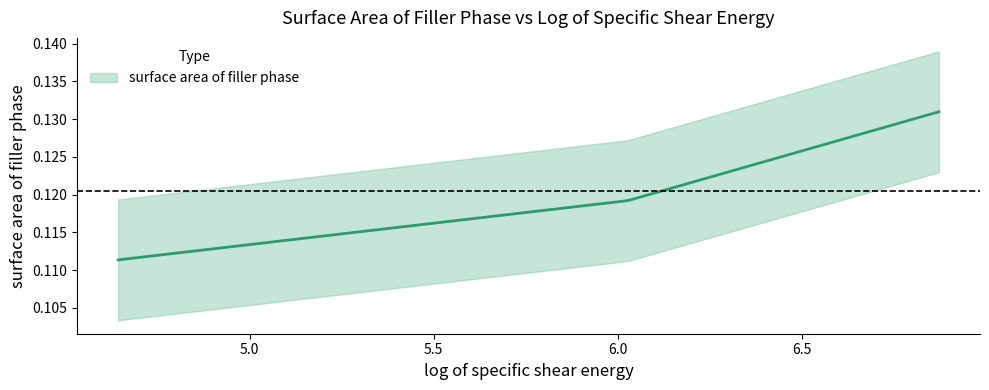

What is the average value?

0.1